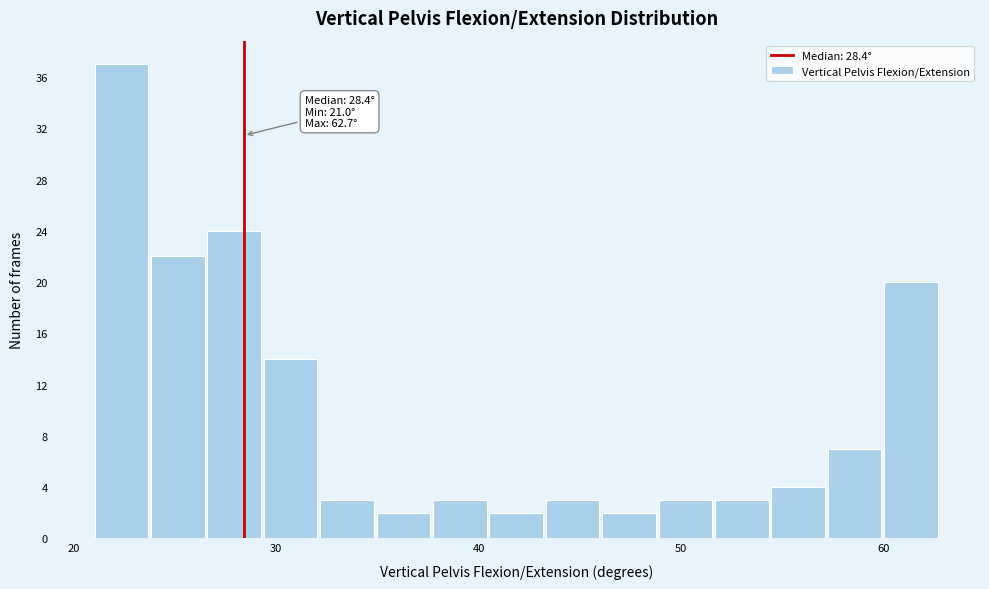

Read against the x-axis, roughly where is the centre of the tallest bar?

22